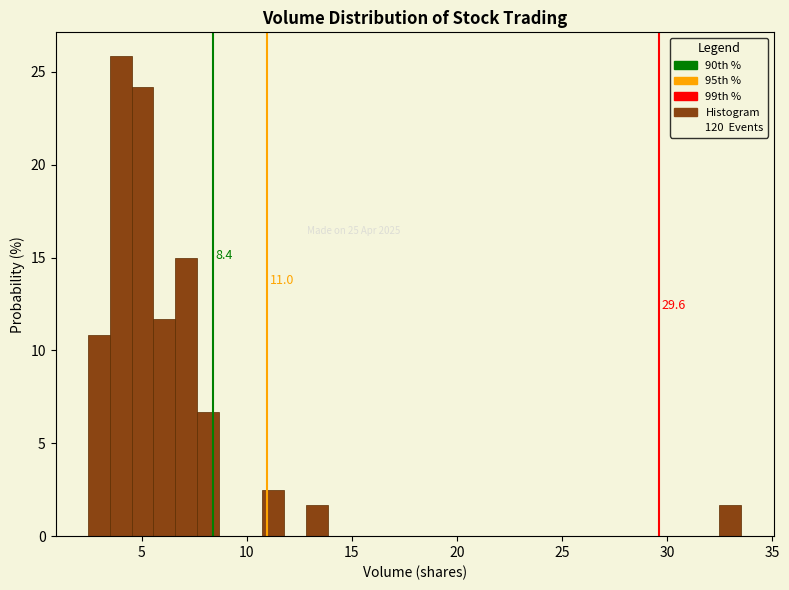

Read against the x-axis, roughly where is the centre of the tallest bar?

4.0